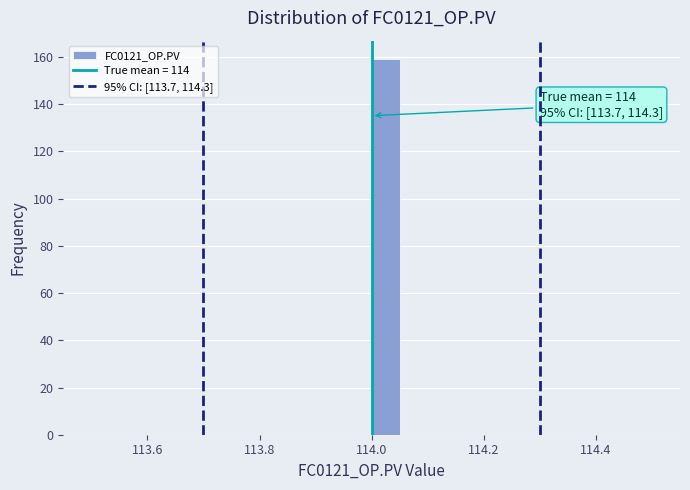

Around what value on the x-axis is the tallest bar? Give the approximate position of its centre, as read against the axis.

114.02